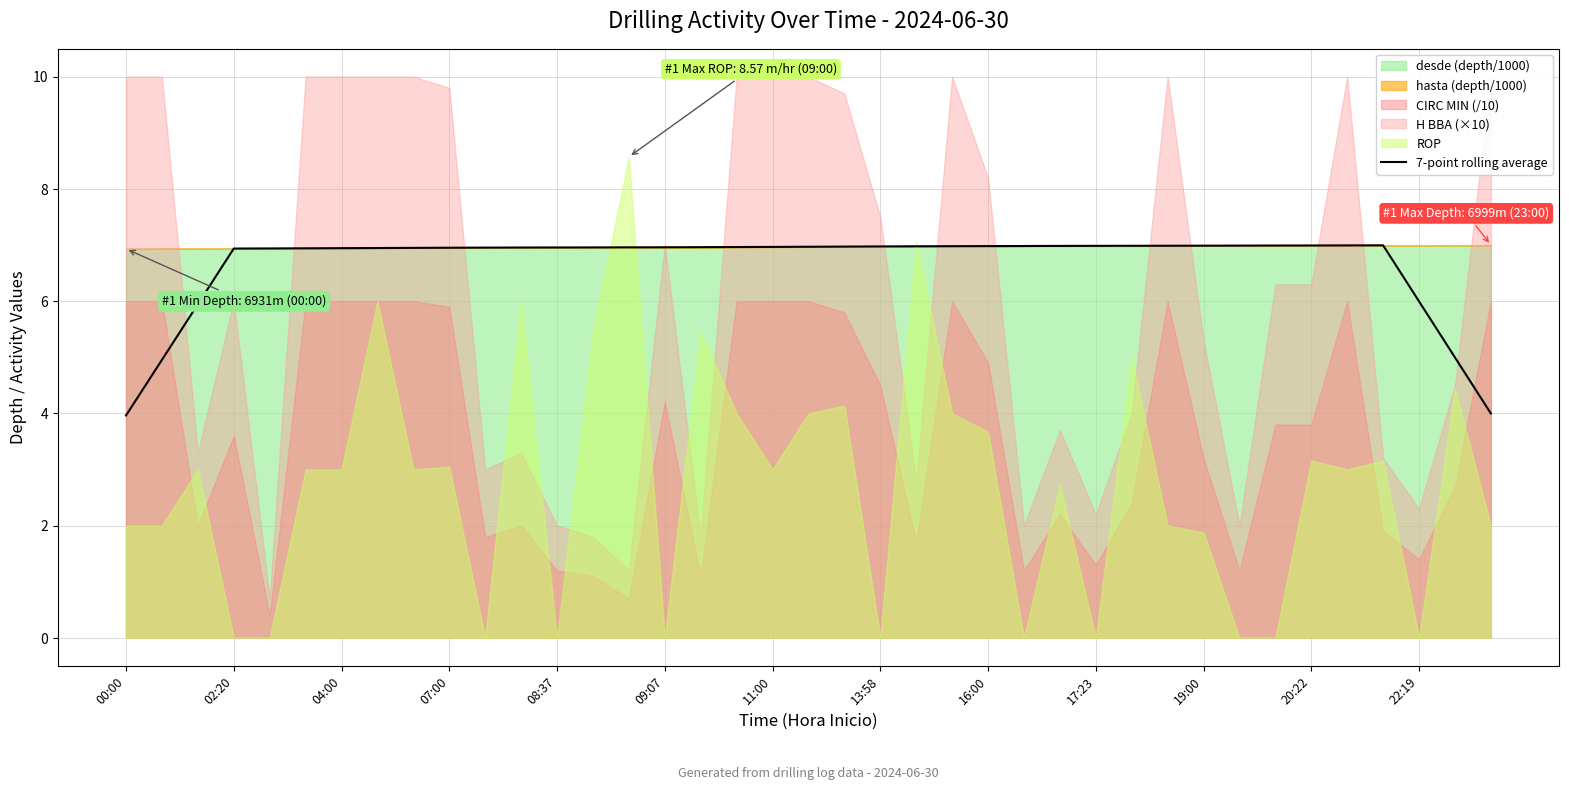

How many lines are shown in the chart?

1